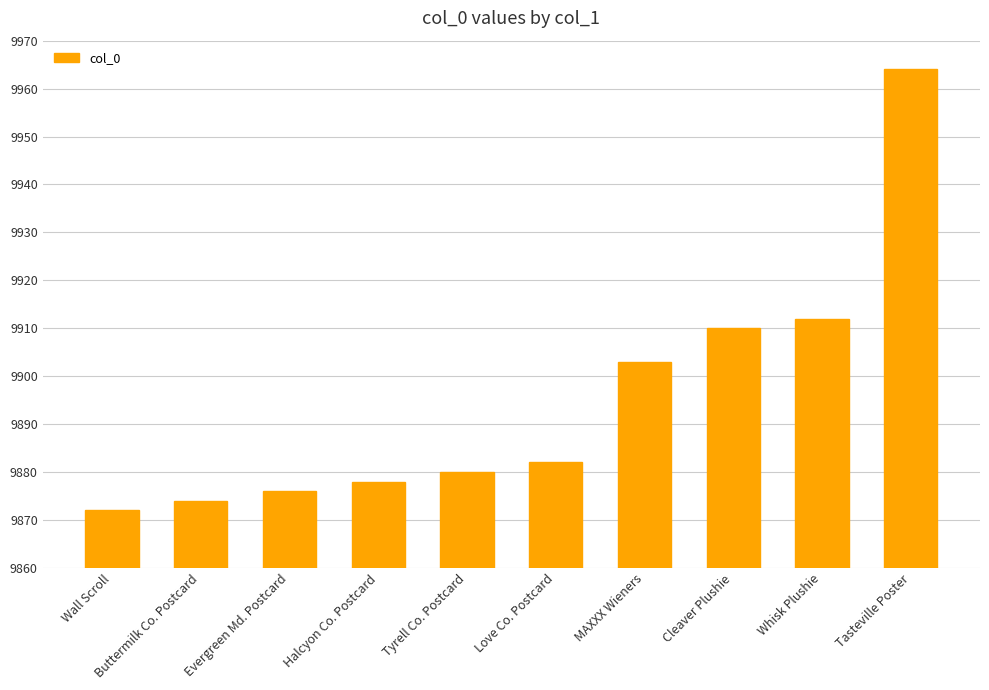

Rank the categories by value from lowest to highest.

Wall Scroll, Buttermilk Co. Postcard, Evergreen Md. Postcard, Halcyon Co. Postcard, Tyrell Co. Postcard, Love Co. Postcard, MAXXX Wieners, Cleaver Plushie, Whisk Plushie, Tasteville Poster